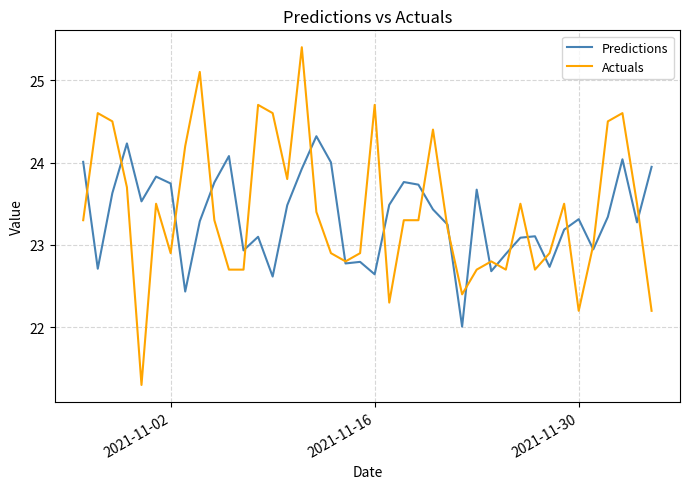

Which series ends up on top after the final intersection of Actuals and Predictions?

Predictions